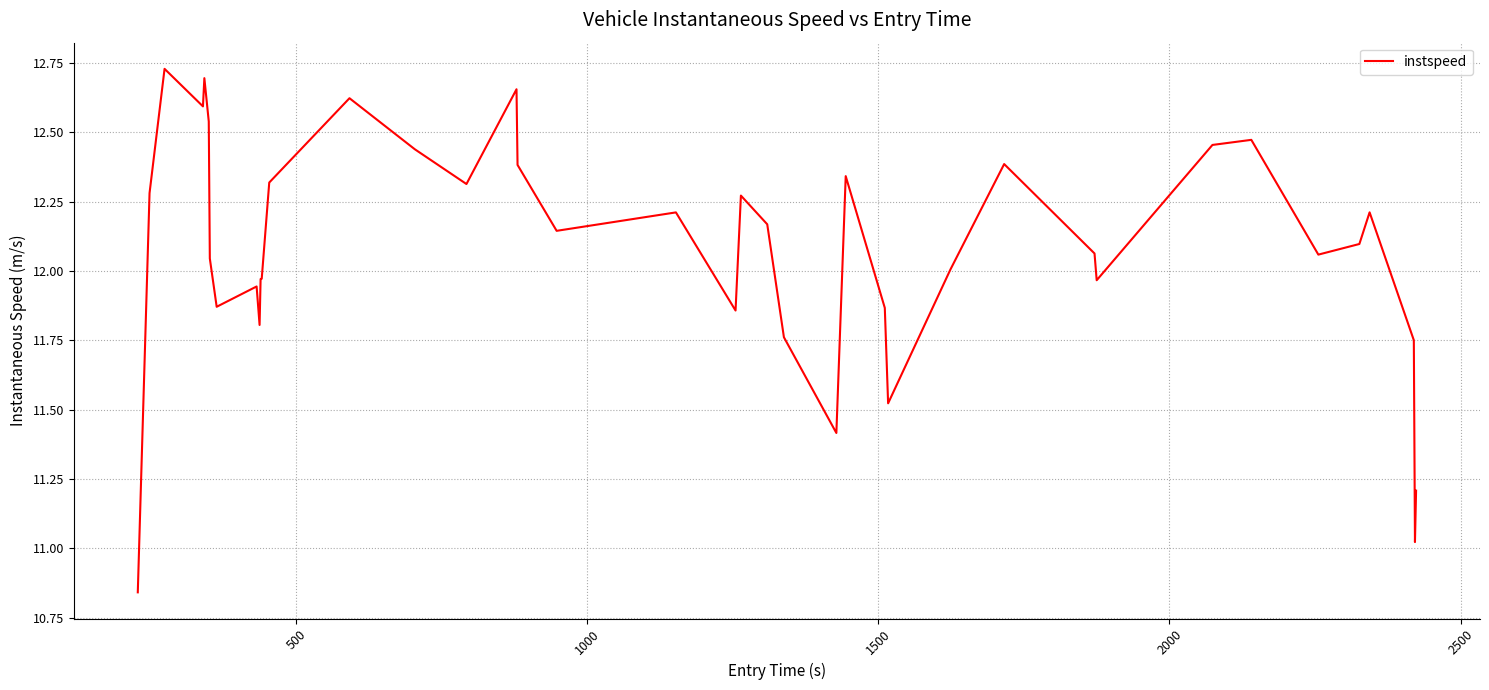

What is the difference between the maximum and minimum values?

1.9